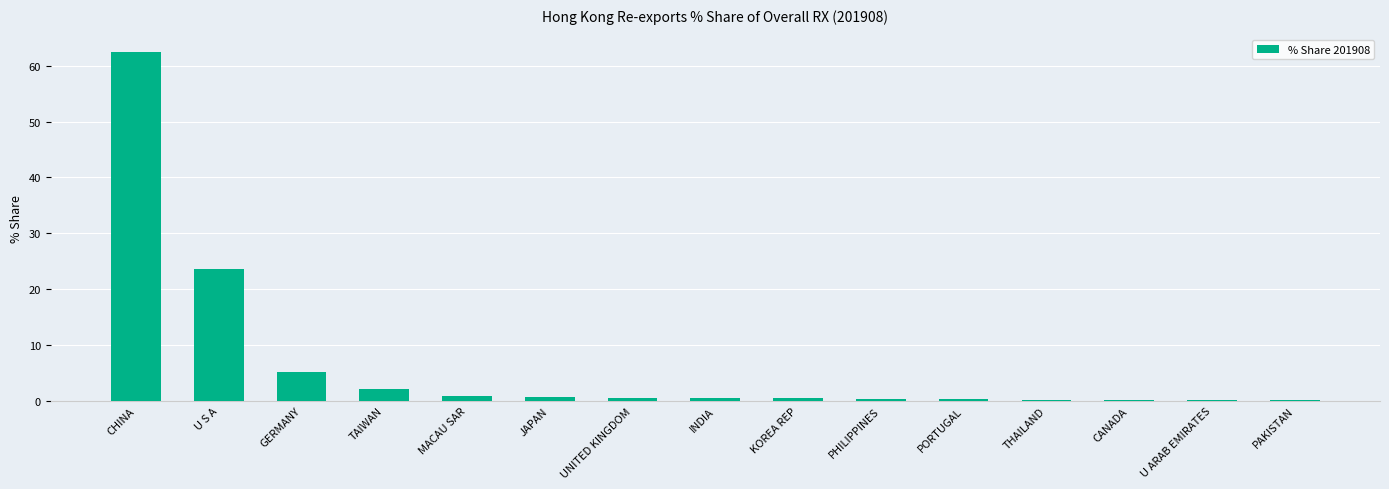

What is the maximum value shown in the chart?

62.4